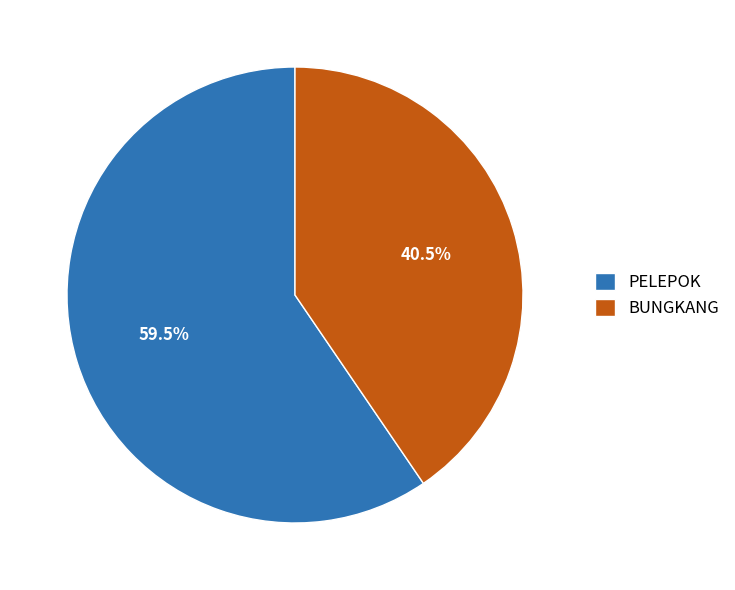

Rank the categories by value from lowest to highest.

BUNGKANG, PELEPOK